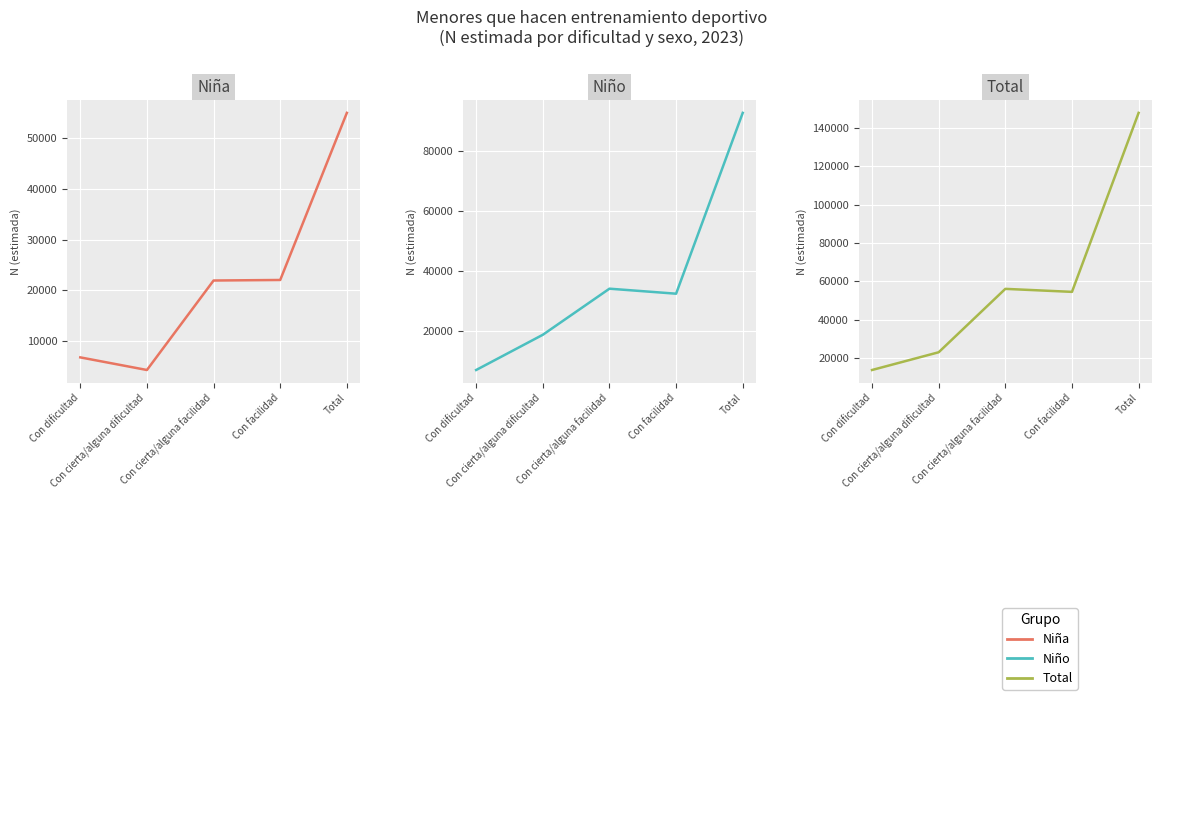

Where is the first local minimum for Niño?

Con facilidad